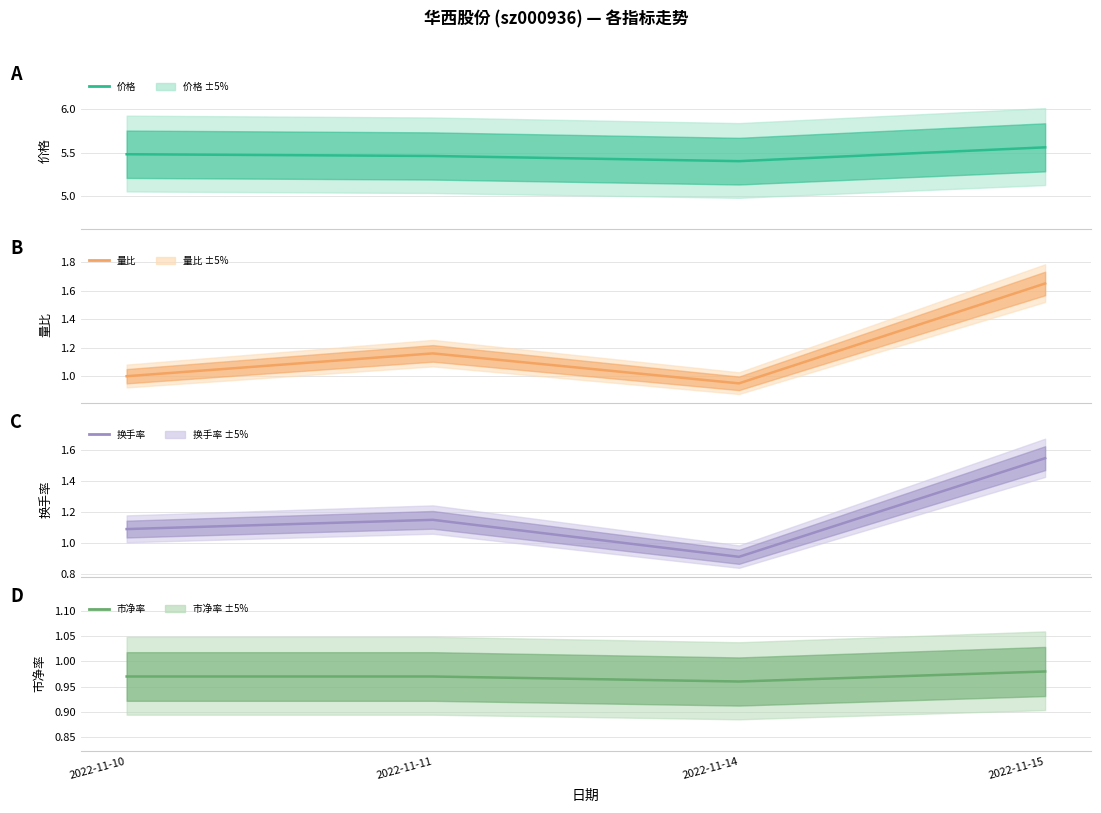

At how many categories does at least one series exceed 1?

4